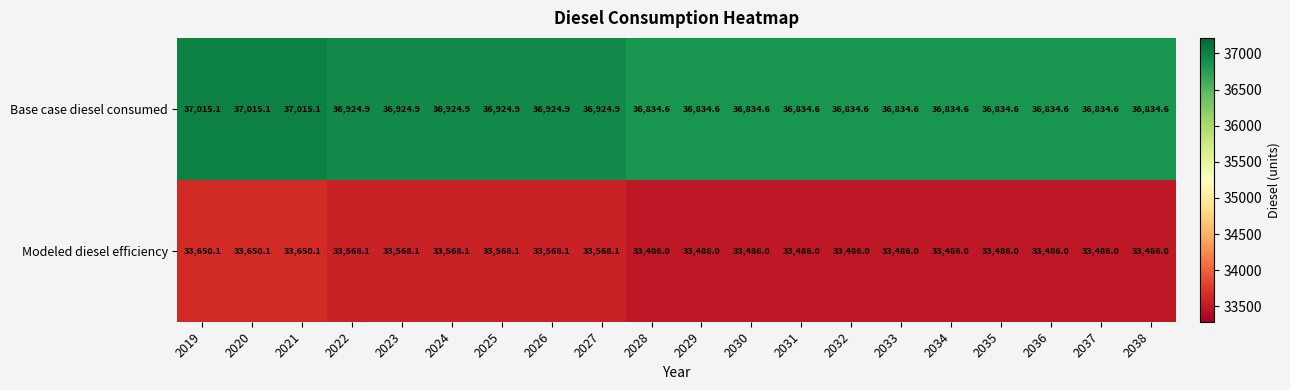

What is the difference between the maximum and minimum values in the Modeled diesel efficiency series?

164.1